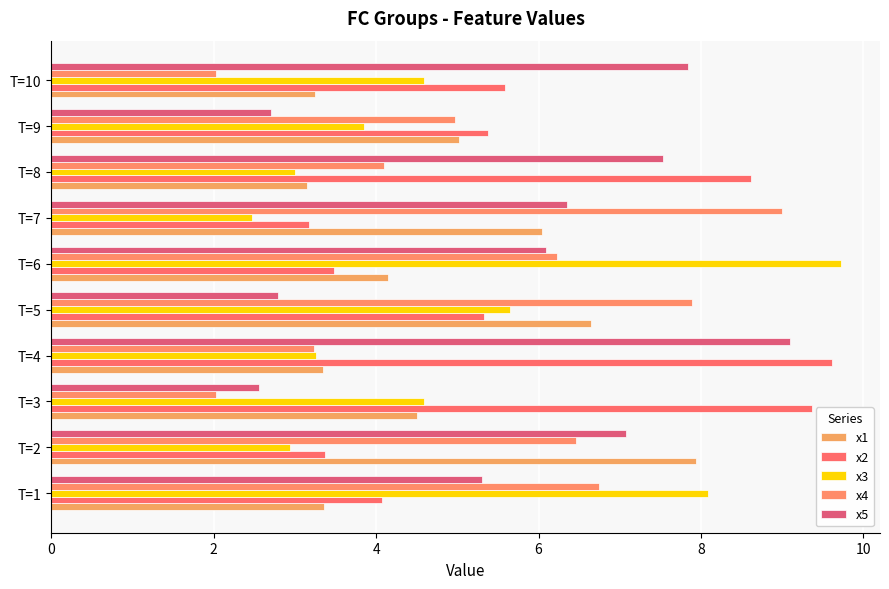

How many data points does each series have?

10